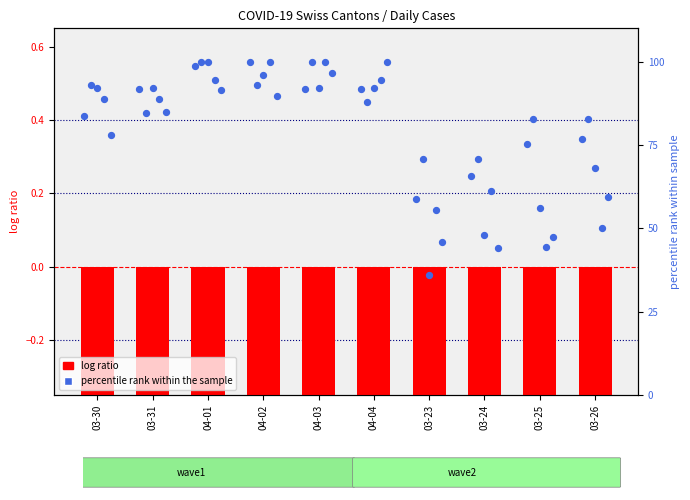

At which category is the sum across all series the highest?

04-02